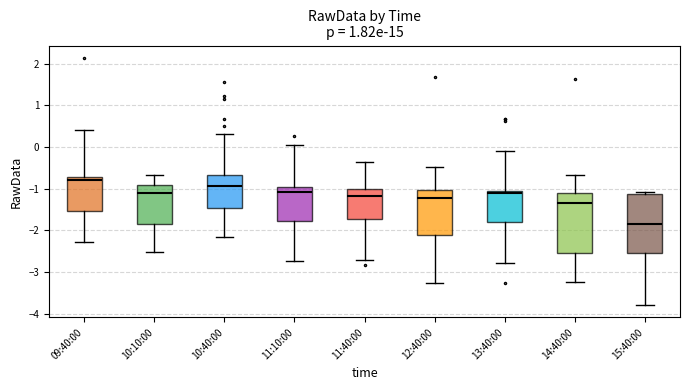

Which box has the lowest median line?

15:40:00